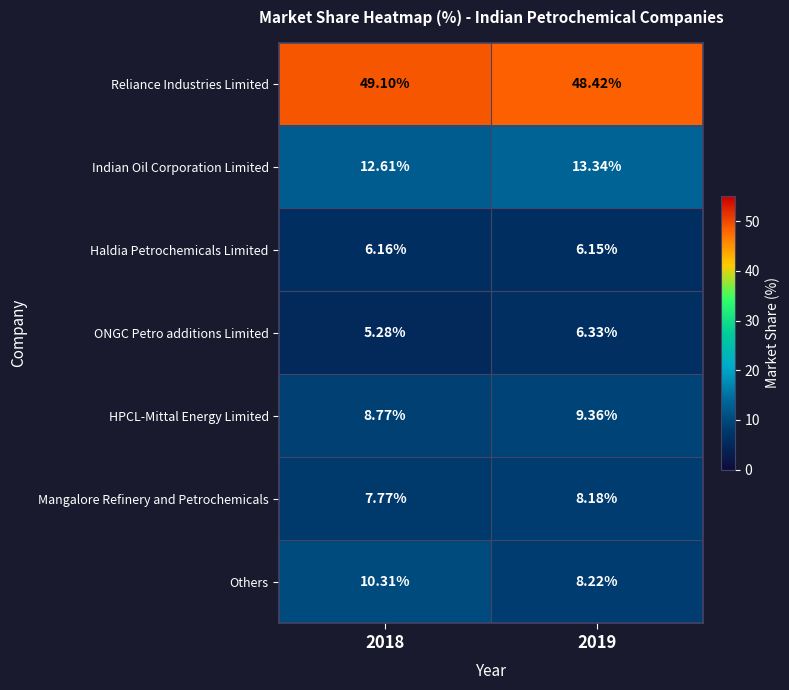

At how many categories does at least one series exceed 28?

2